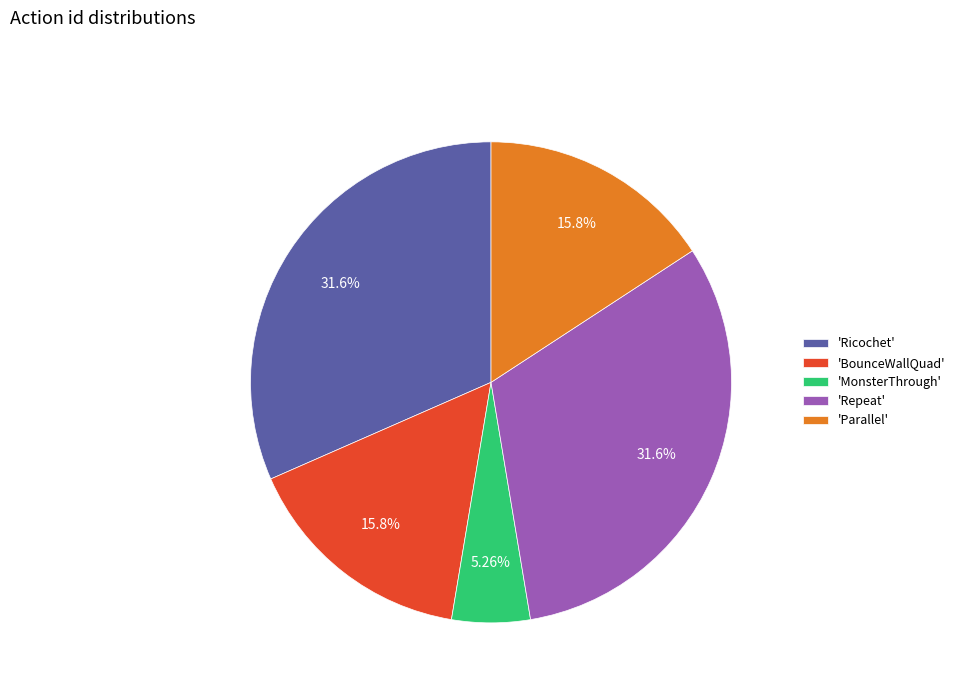

Is the sum of 'BounceWallQuad' and 'MonsterThrough' greater than half?

No